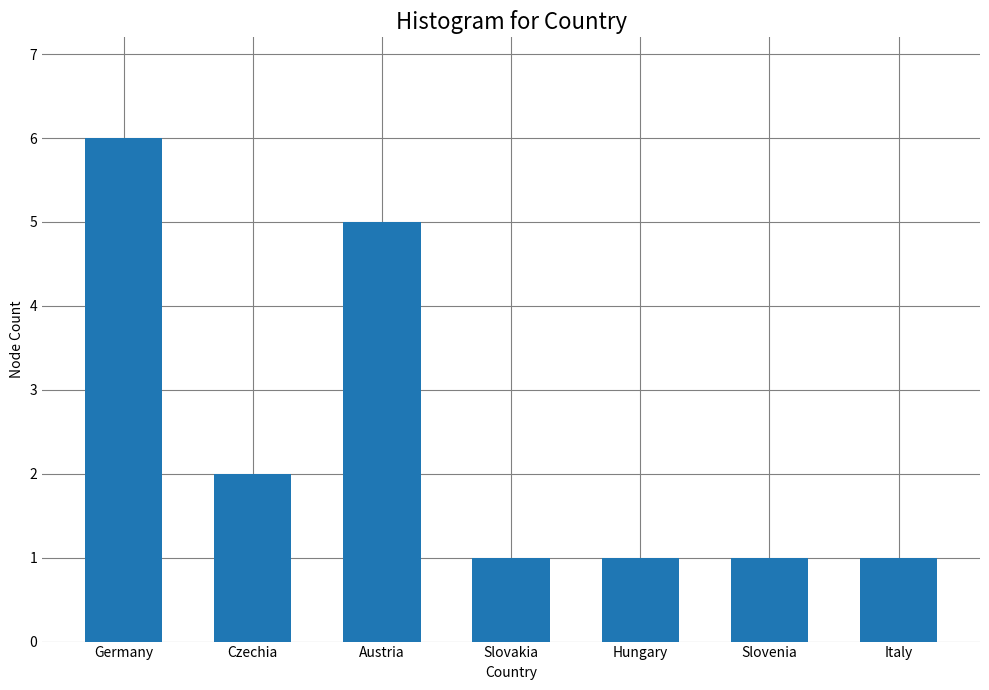

What is the difference between the maximum and minimum values?

5